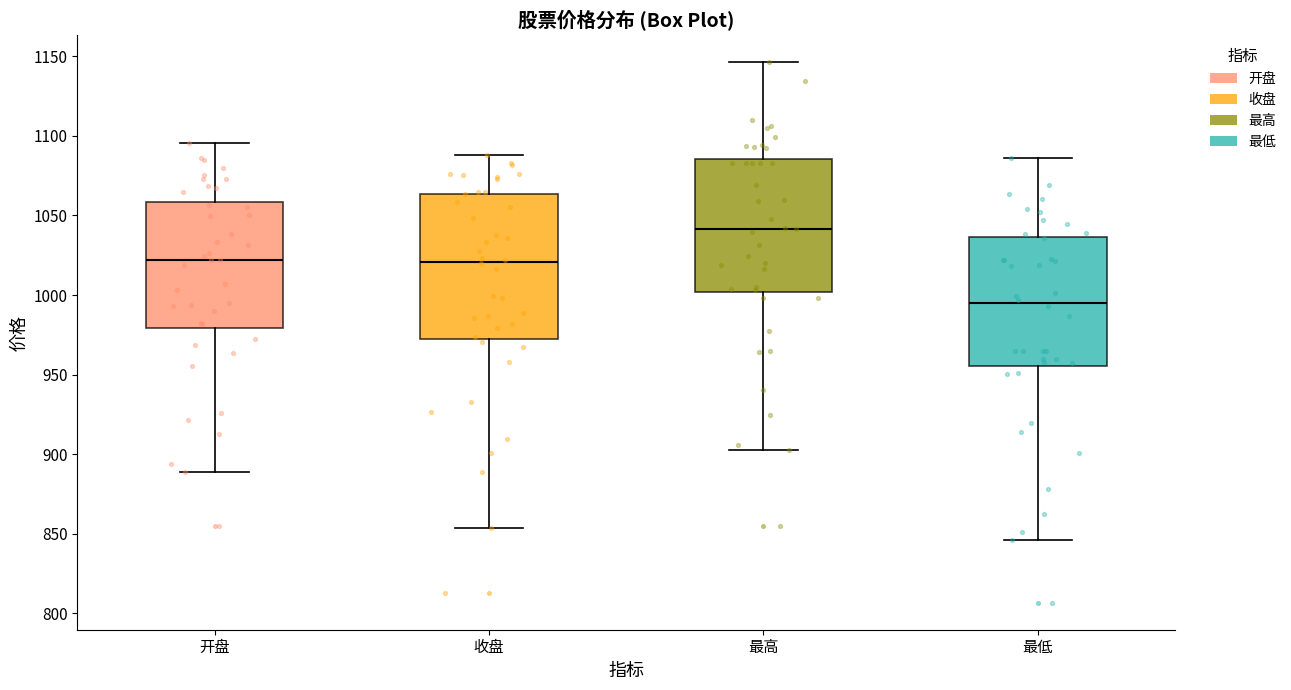

Reading left to right, read every box against the y-axis: the position of its median line, the range the box covers, and the ends of its whiskers. The values are not printed on the chart, so give them approximately, as read against the axis.

开盘: median 1020, box 980 to 1060, whiskers 890 to 1095
收盘: median 1020, box 975 to 1065, whiskers 855 to 1090
最高: median 1040, box 1000 to 1085, whiskers 905 to 1145
最低: median 995, box 955 to 1035, whiskers 845 to 1085